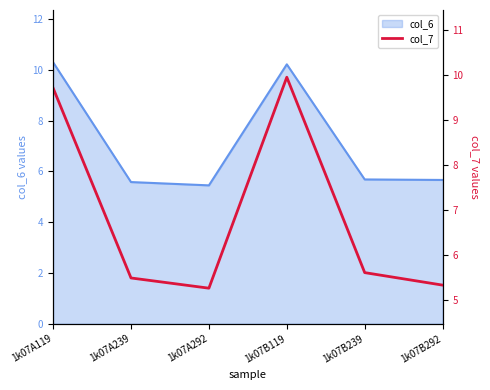

True or false: the data shows 8.6 at 1k07A292.

False